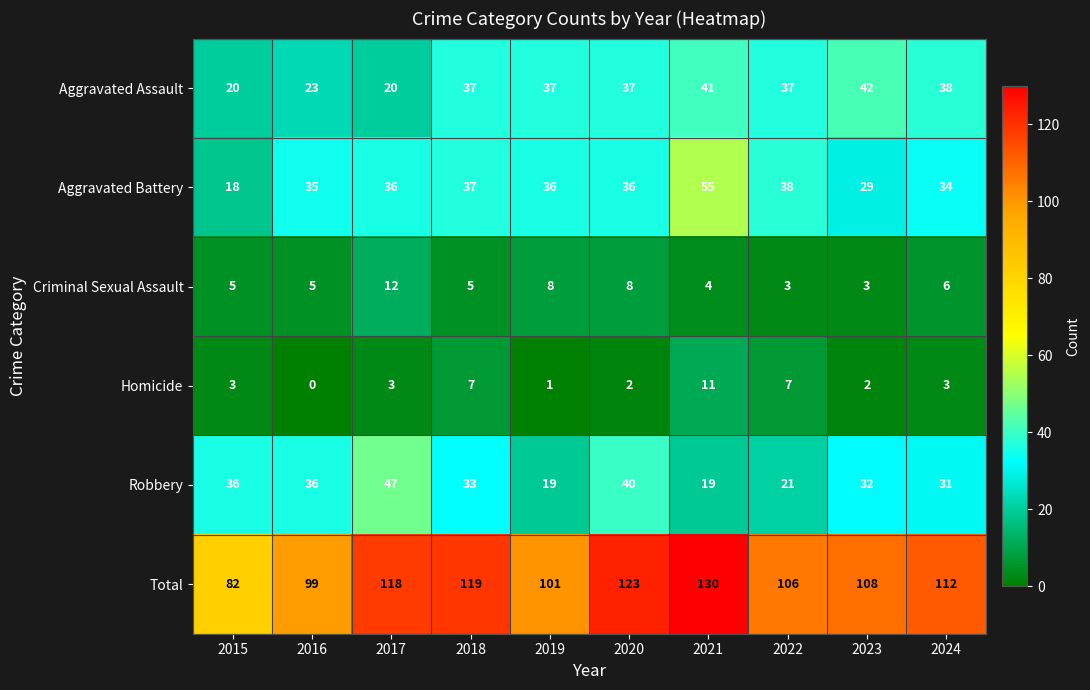

List the series in order of their peak value, highest first.

Total, Aggravated Battery, Robbery, Aggravated Assault, Criminal Sexual Assault, Homicide